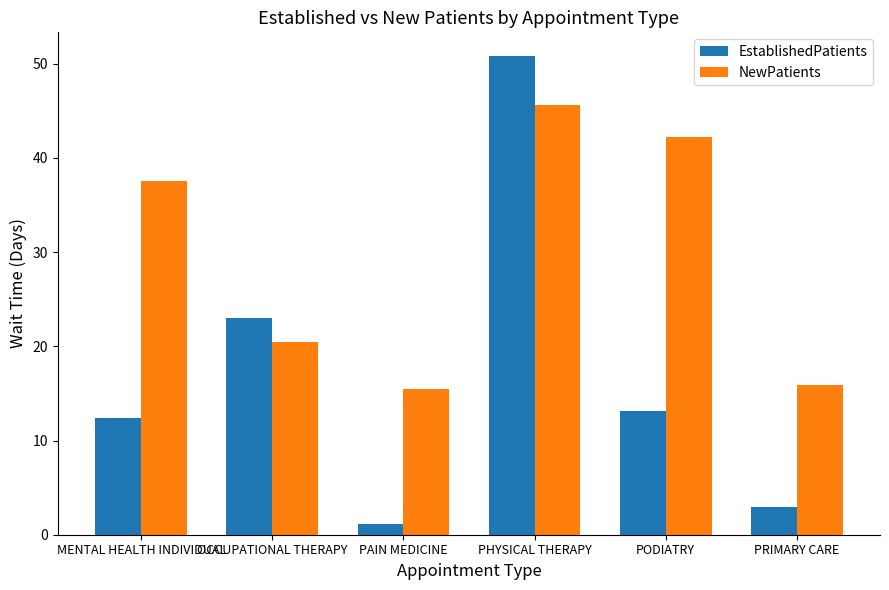

What is the total value across all series at PRIMARY CARE?

18.8